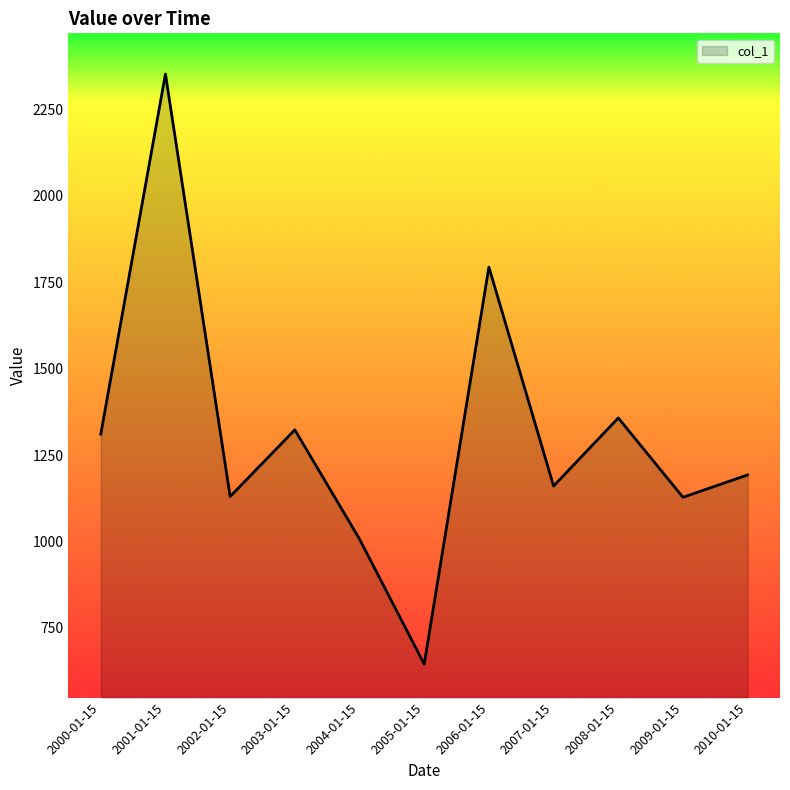

What is the maximum value shown in the chart?

2351.5